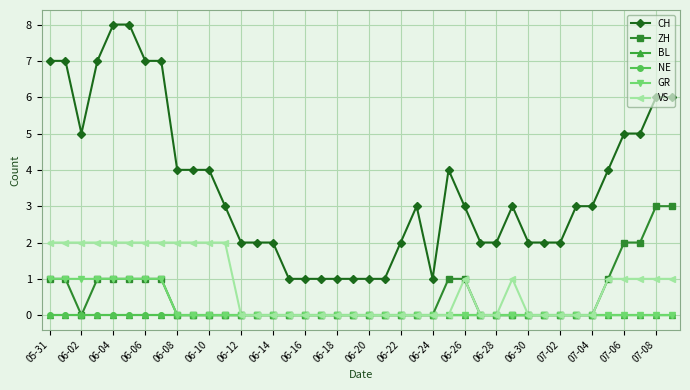

At how many categories does at least one series exceed 6?

7